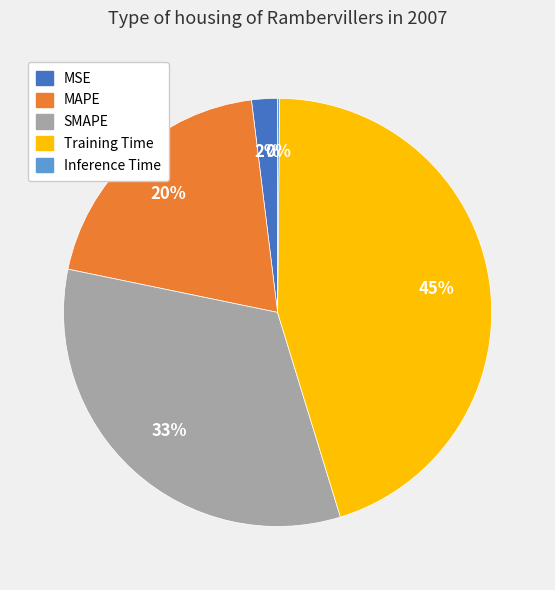

To the nearest percent, what is the average slice percentage?

20%